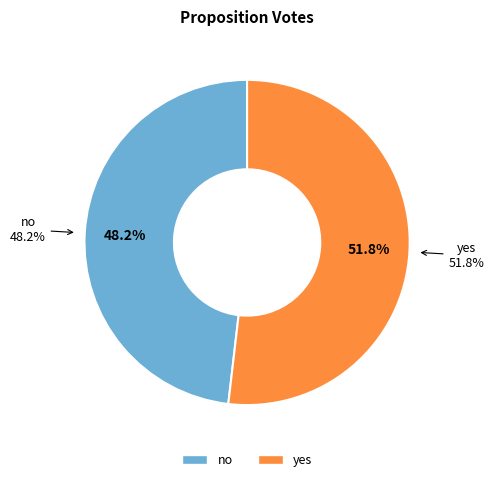

How many segments does this pie chart have?

2